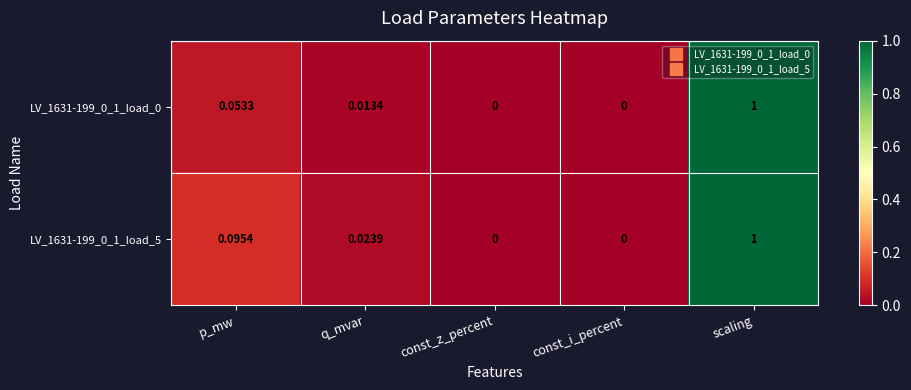

At which category is the sum across all series the highest?

scaling